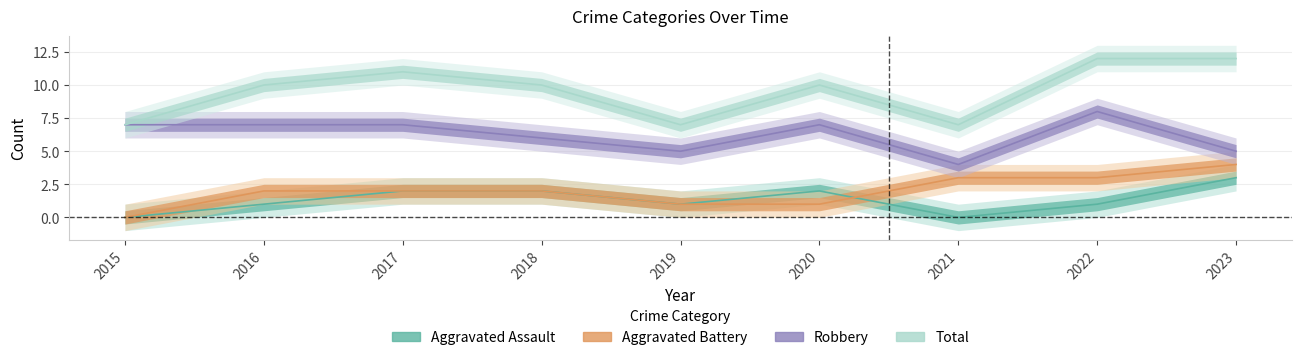

What is the highest value of the Aggravated Battery series?

4